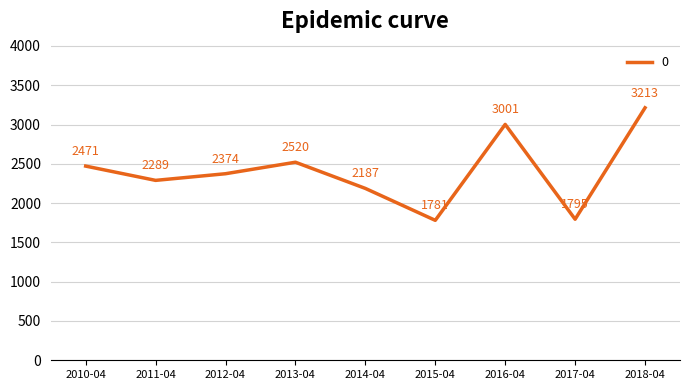

Which has a higher value, 2018-04 or 2012-04?

2018-04